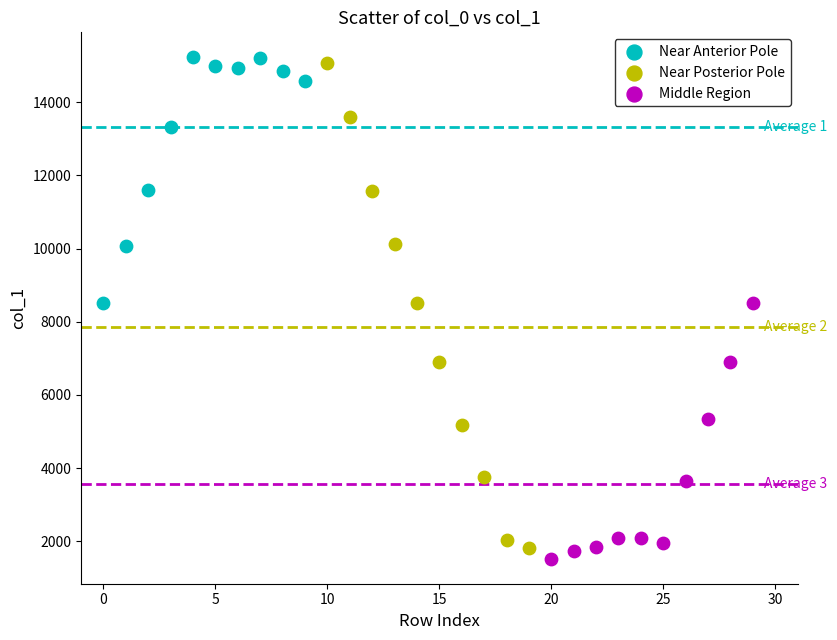

Which series has the widest spread of Y values?

Near Posterior Pole